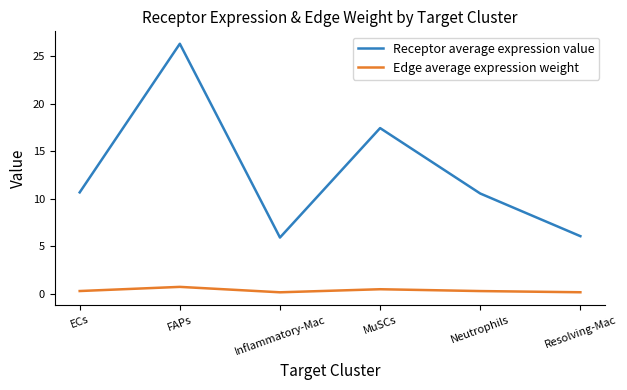

True or false: Receptor average expression value has a value of 6.1 at Resolving-Mac.

True